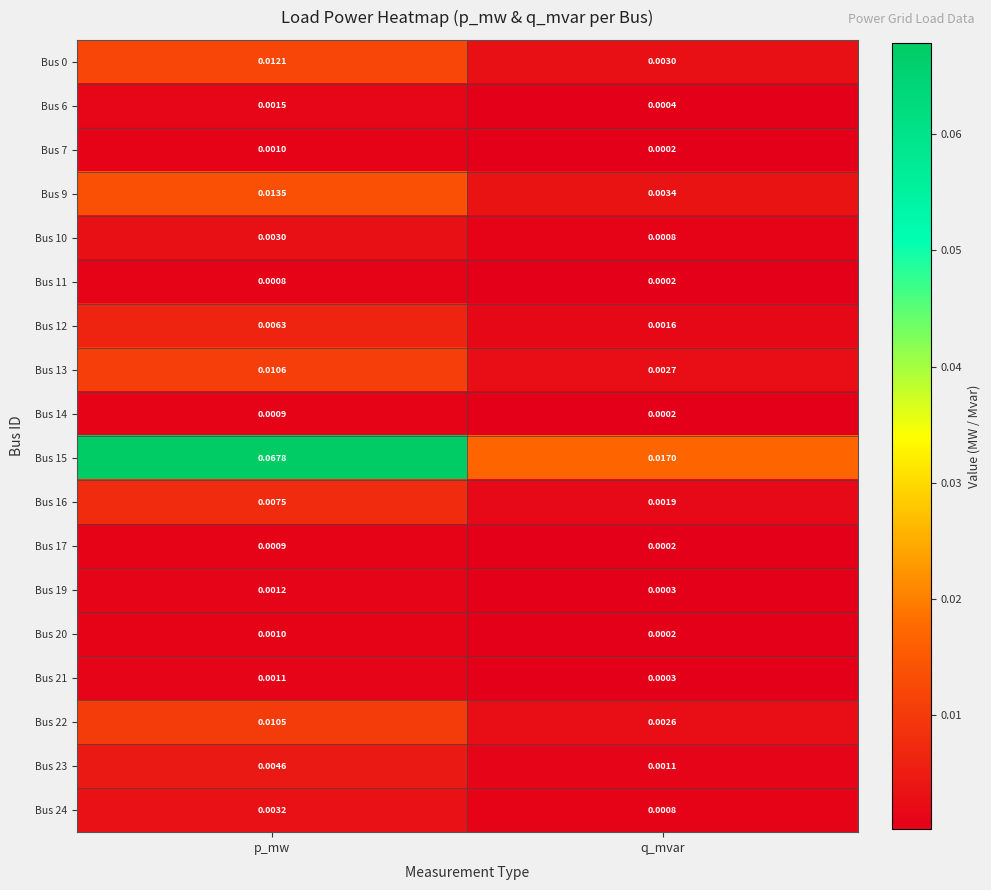

Where is Bus 19 nearest to the value 0?

q_mvar